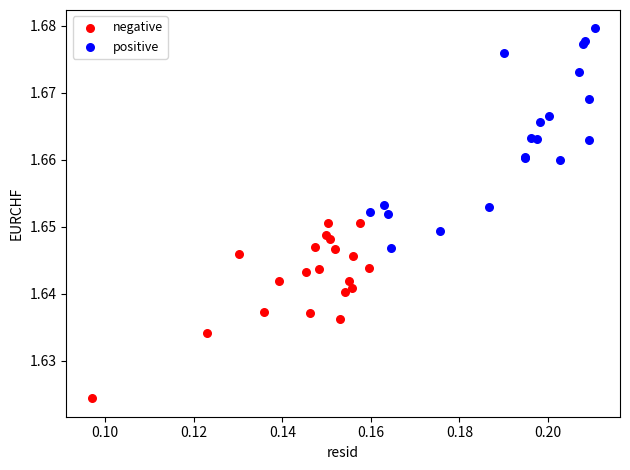

Which series reaches the maximum Y coordinate?

positive